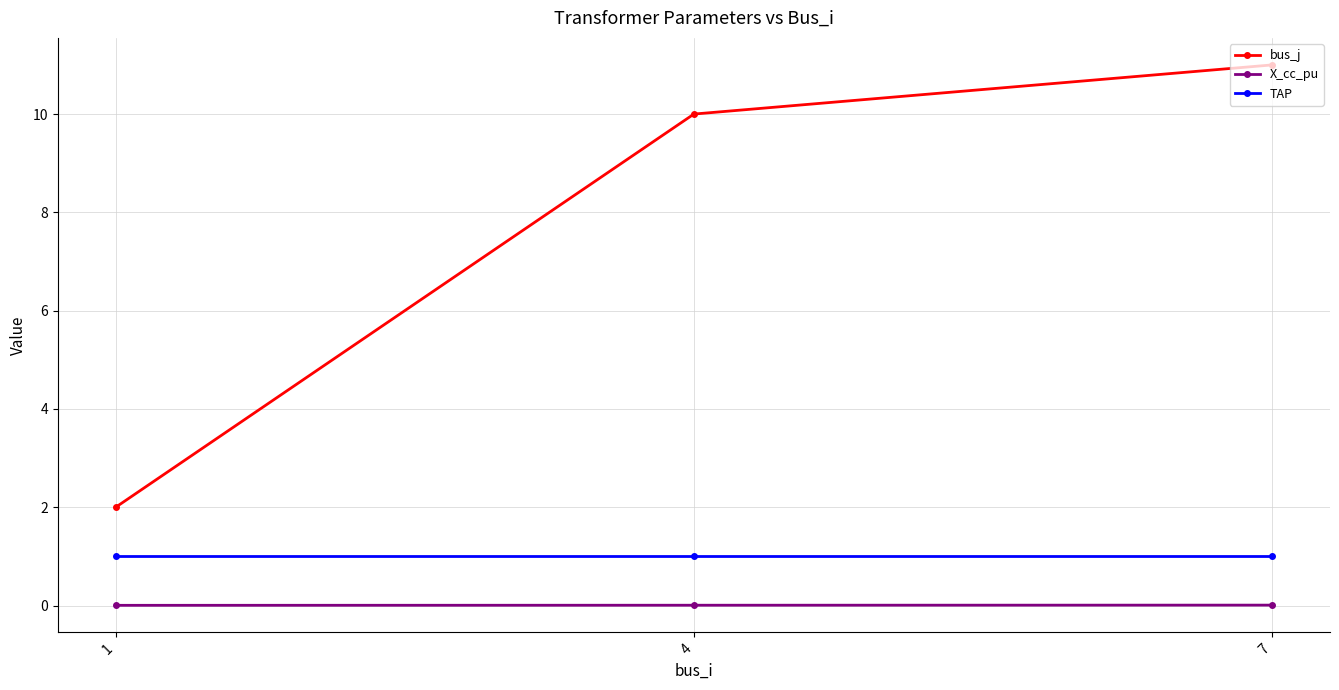

List the series in order of their peak value, lowest first.

X_cc_pu, TAP, bus_j